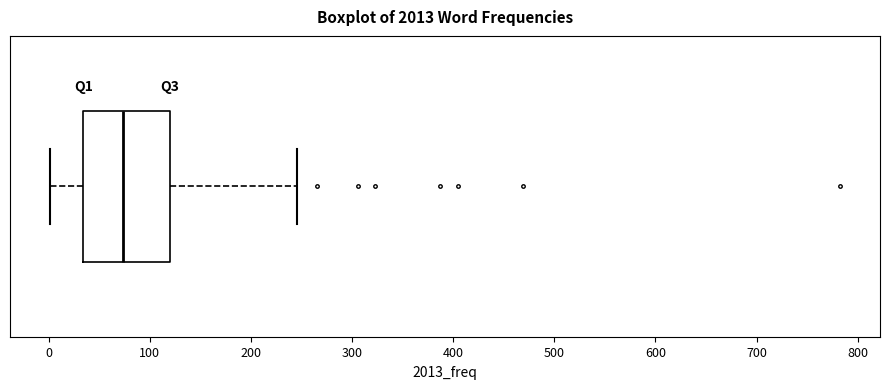

Transcribe this box plot: give where the median line is, the range the box spans, and where the two whiskers end, as read against the x-axis. The values are not printed on the chart, so give them approximately, as read against the axis.

median 70, box 30 to 120, whiskers 0 to 250